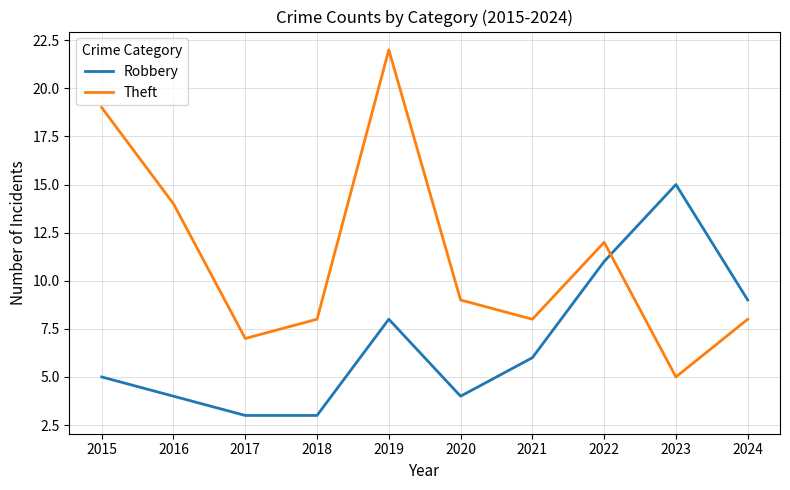

What is the difference between the highest and lowest values at 2015?

14